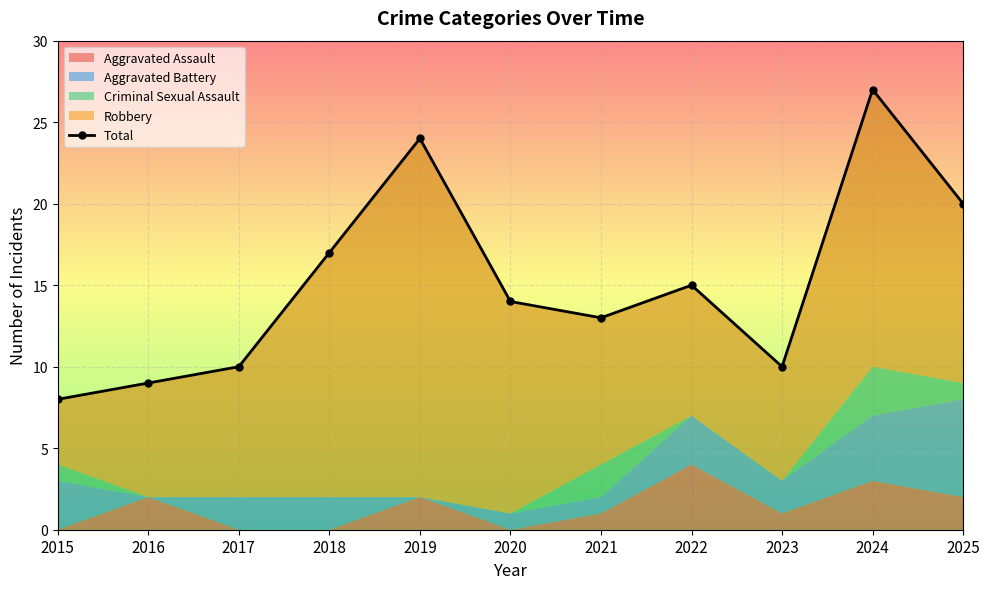

How many interior local peaks (higher than both neighbors) does the data have?

3